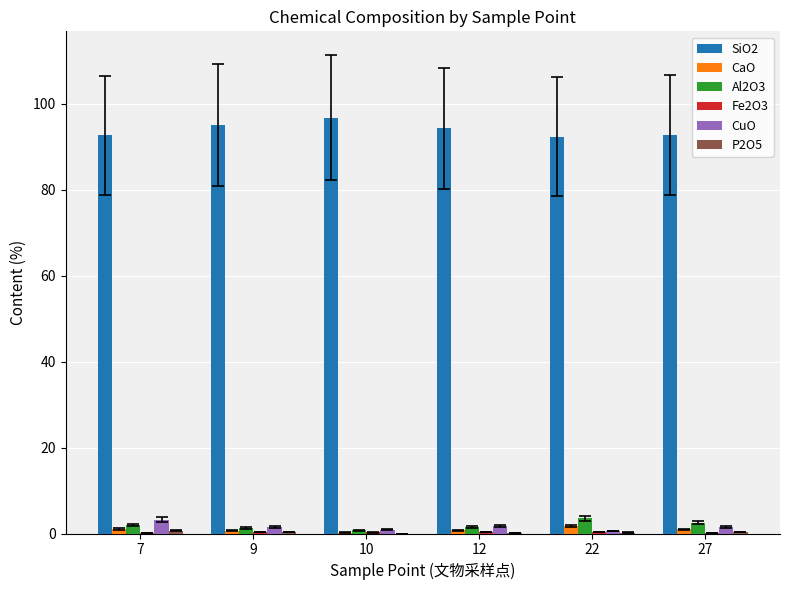

How many distinct data groups are displayed?

6